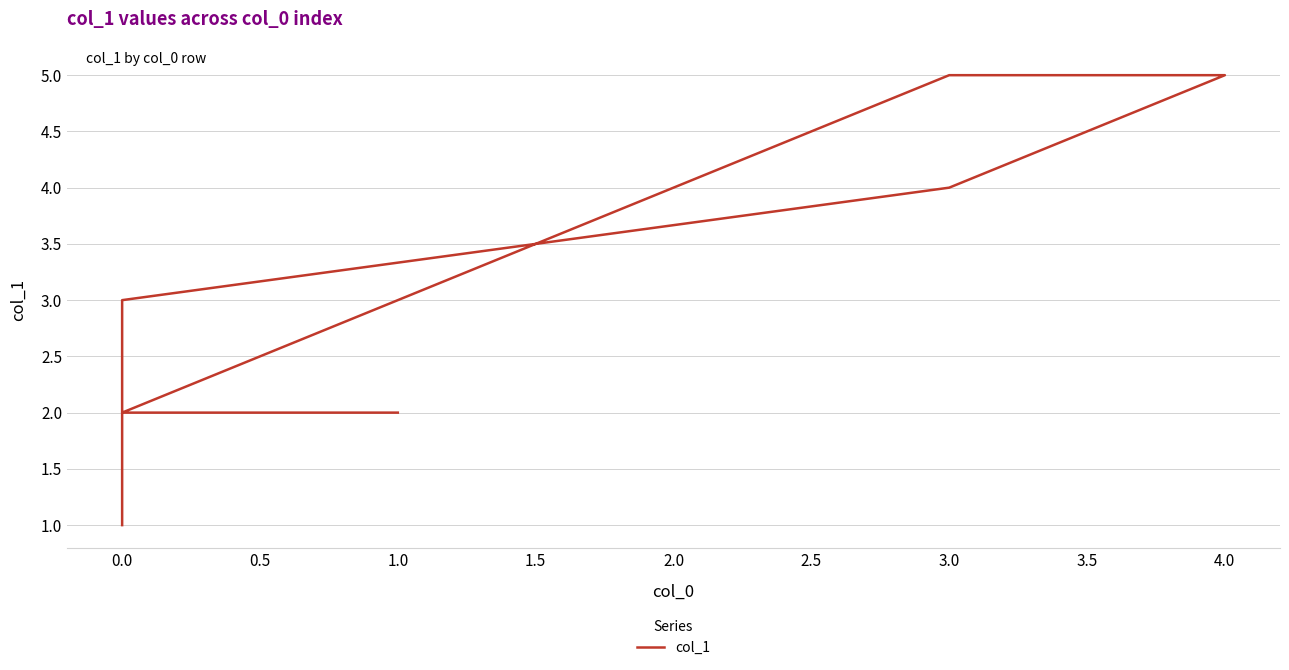

How many lines are shown in the chart?

1